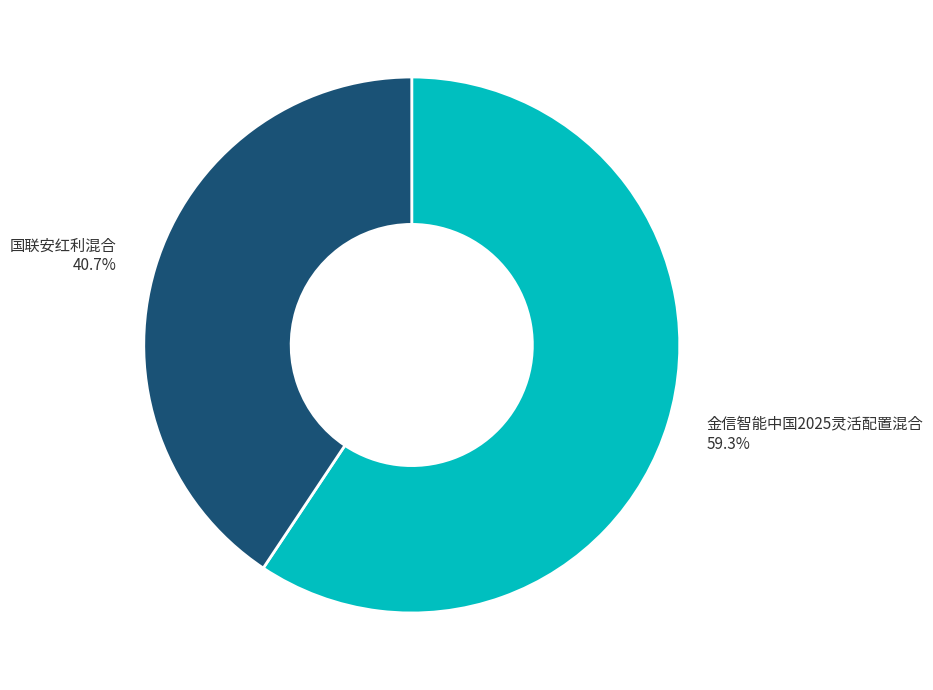

Does any single category account for the majority?

Yes